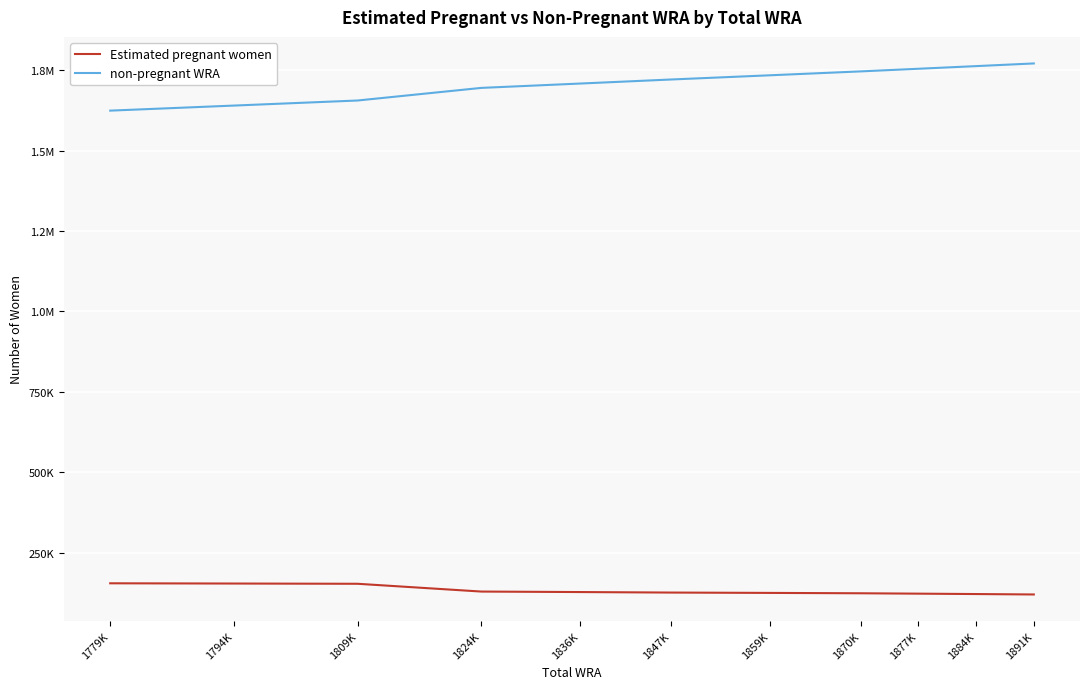

Where does the Estimated pregnant women series first go above 125743?

1779K